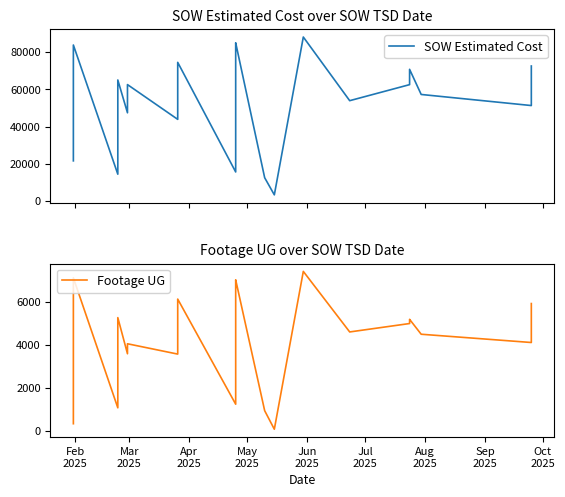

What are all the series names shown in the legend?

SOW Estimated Cost, Footage UG